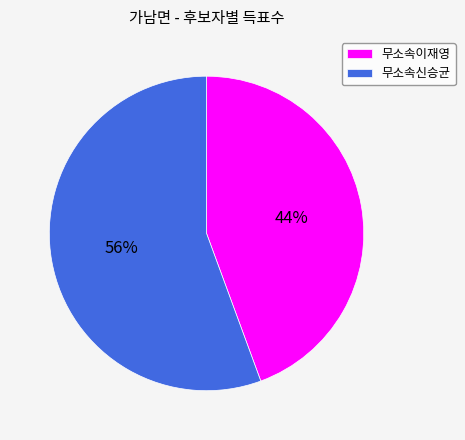

Which has a higher value, 무소속이재영 or 무소속신승균?

무소속신승균